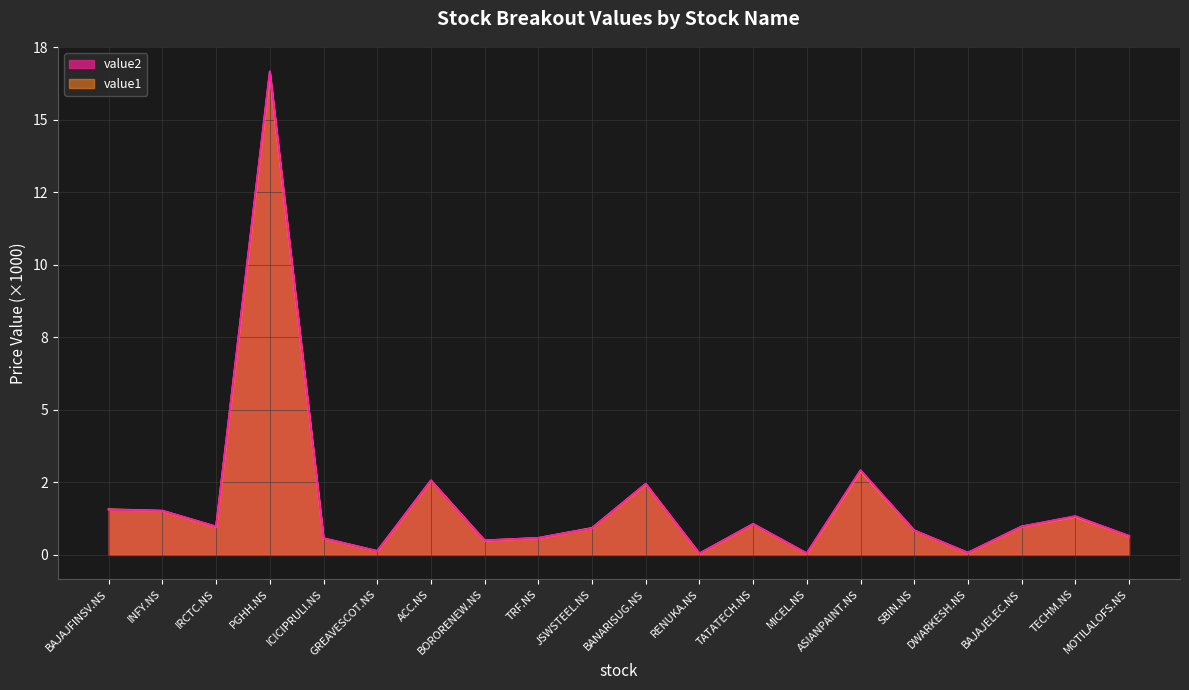

List the series in order of their overall mean, highest first.

value2, value1